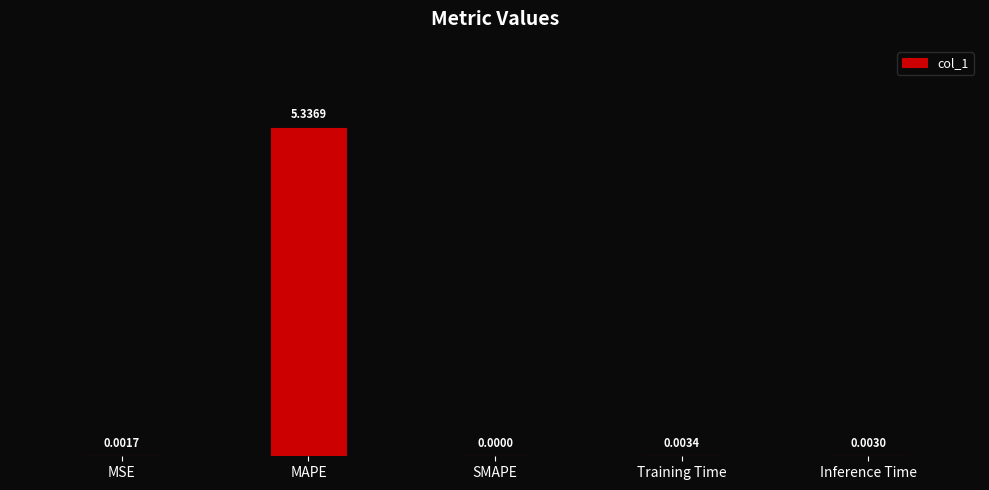

How many positive values are there?

4